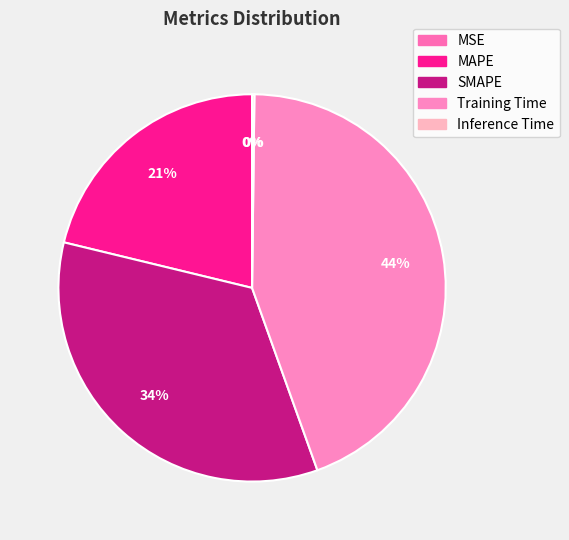

Combined, do SMAPE and Inference Time account for over 50%?

No